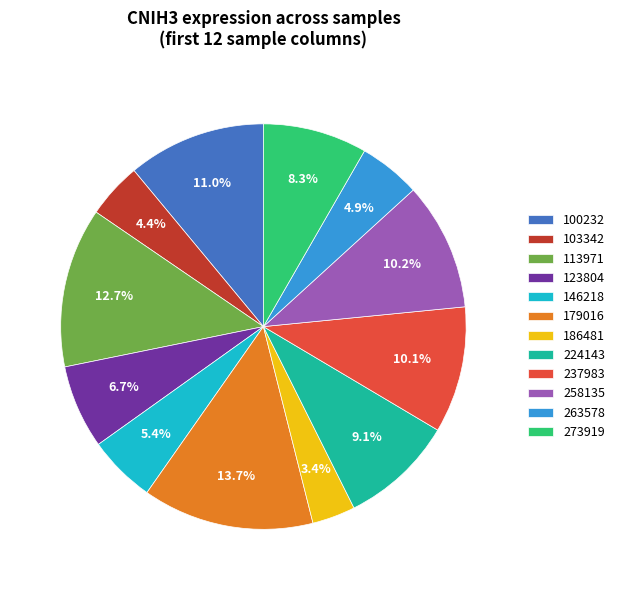

Does 273919 represent more than half of the total?

No